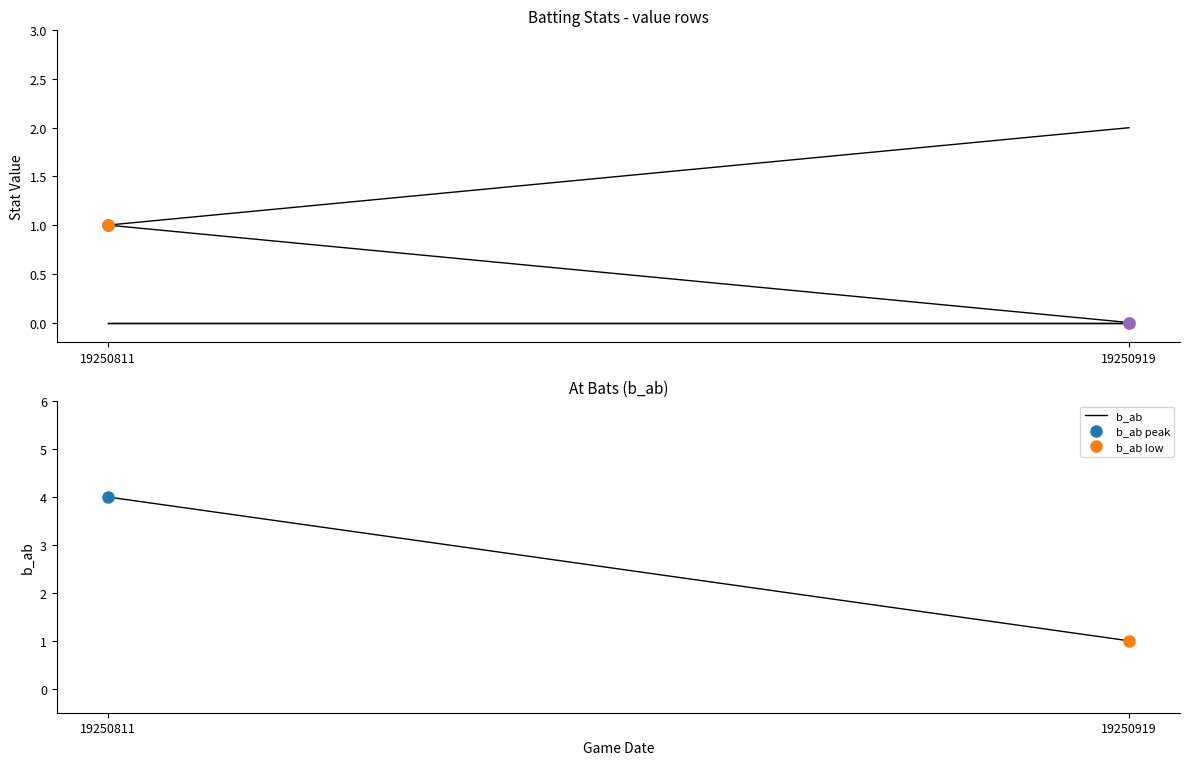

Which series has the largest range (max minus min)?

b_ab